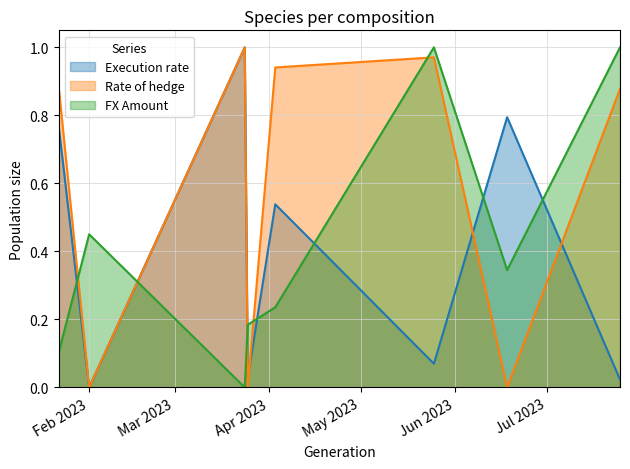

What position from the right is 2023-03-24?

6